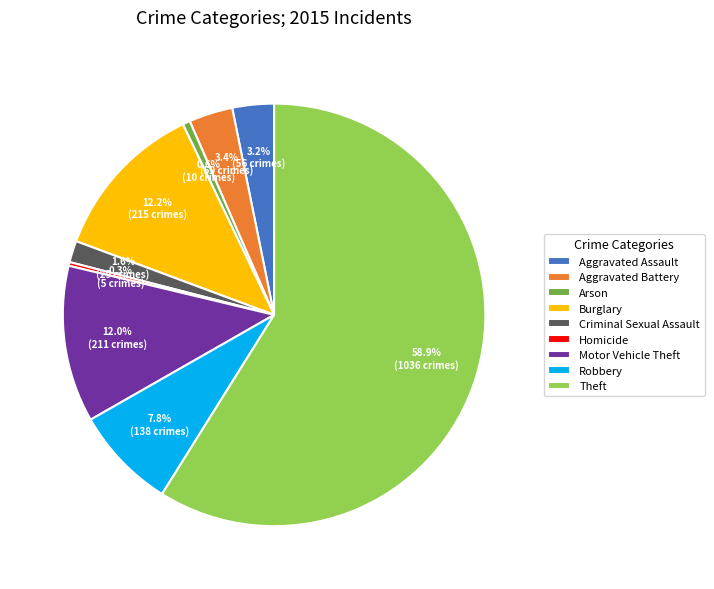

What is the largest slice in the pie chart?

Theft